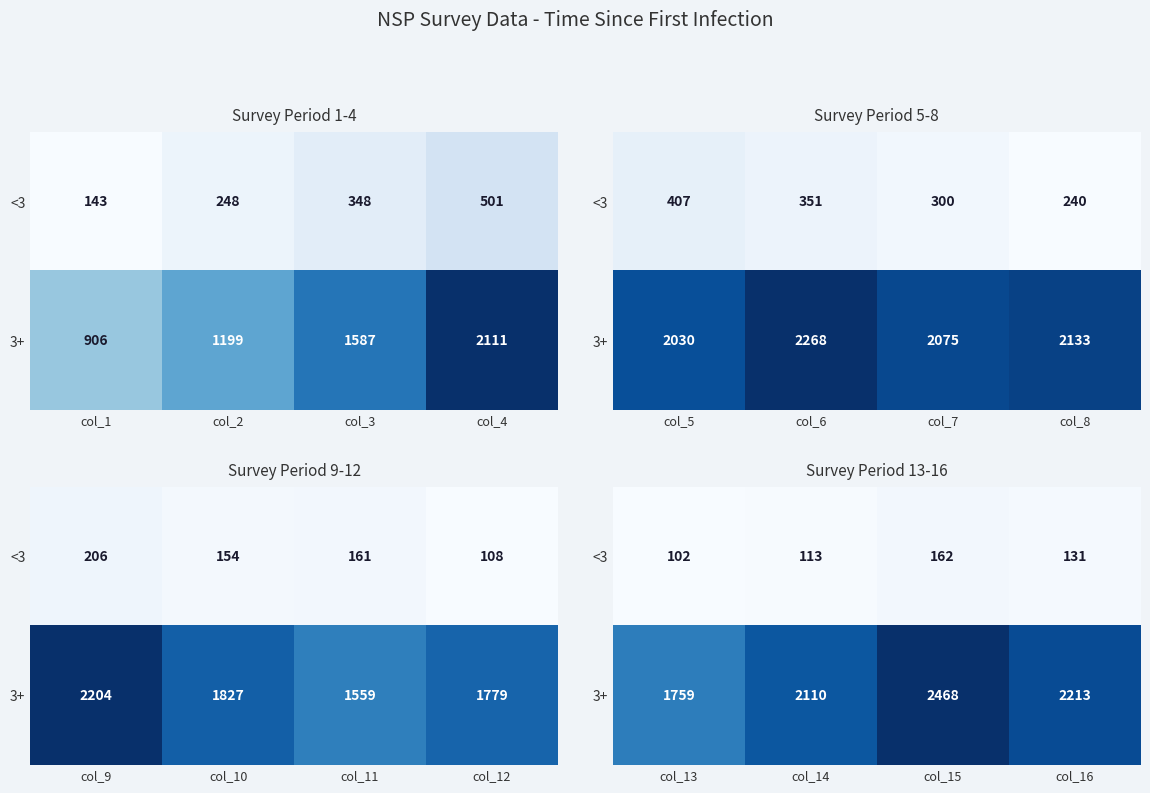

At how many categories does at least one series exceed 837?

4